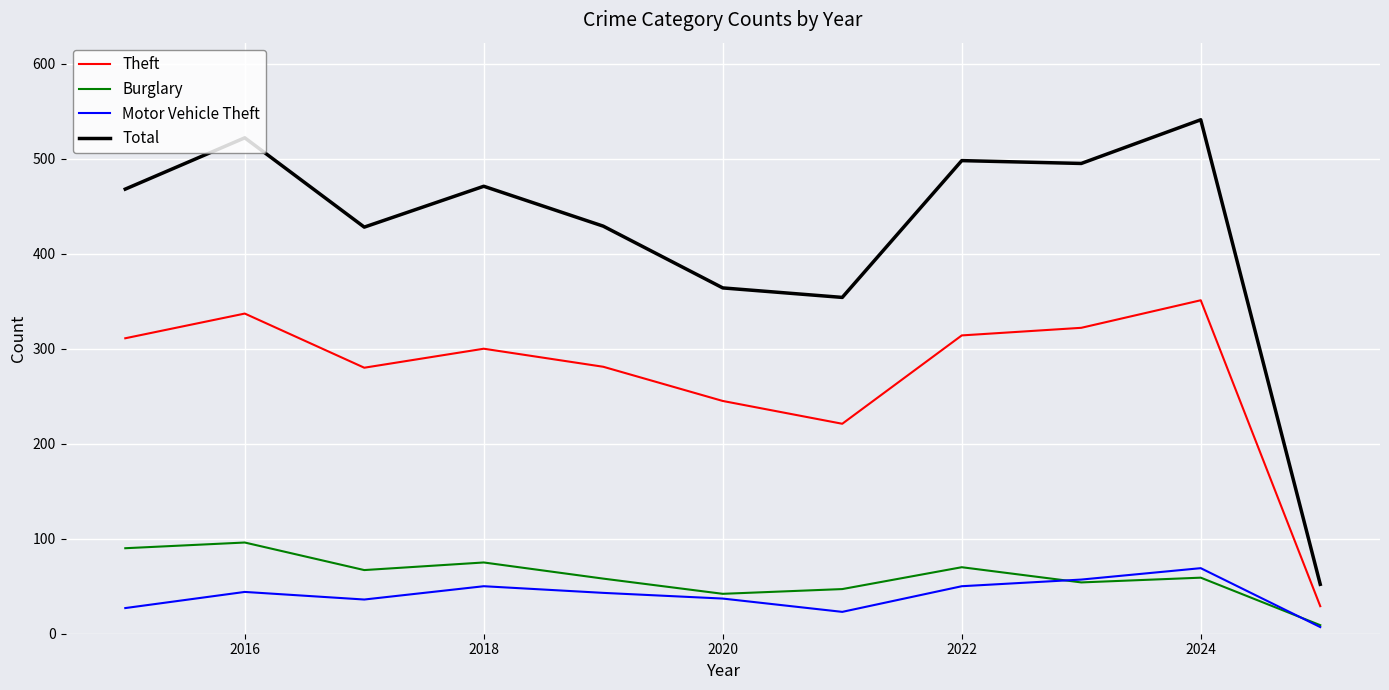

What is the sum of all Total values?

4622